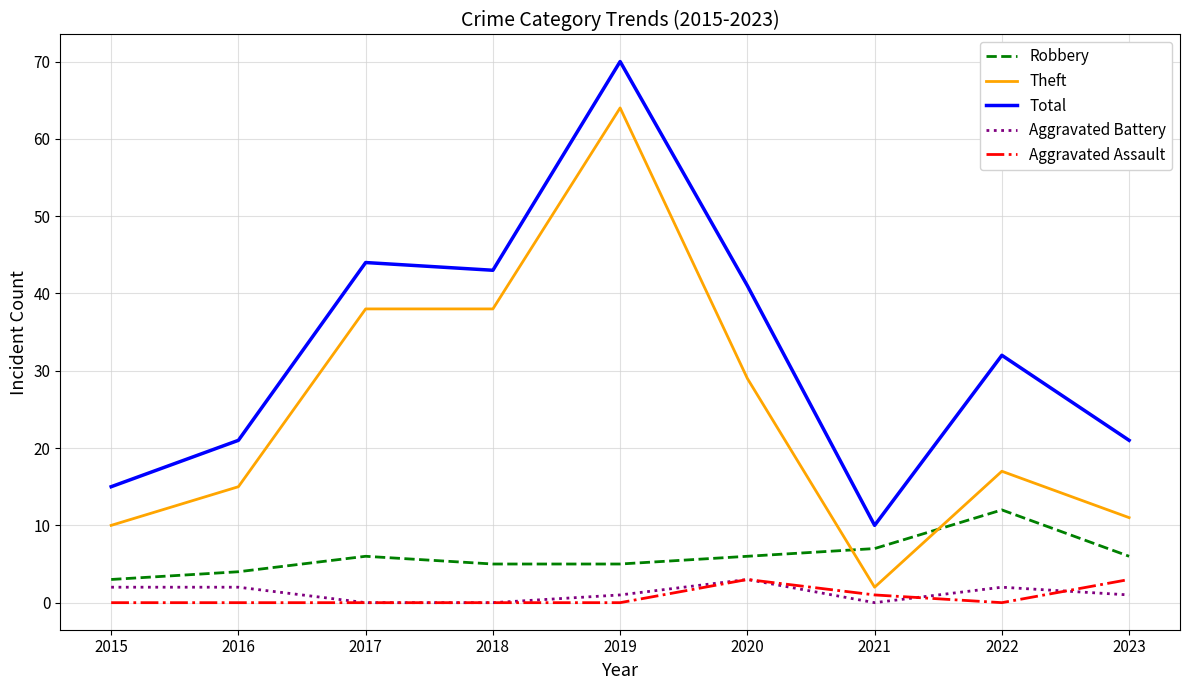

What is the difference between the maximum and minimum values in the Aggravated Battery series?

3